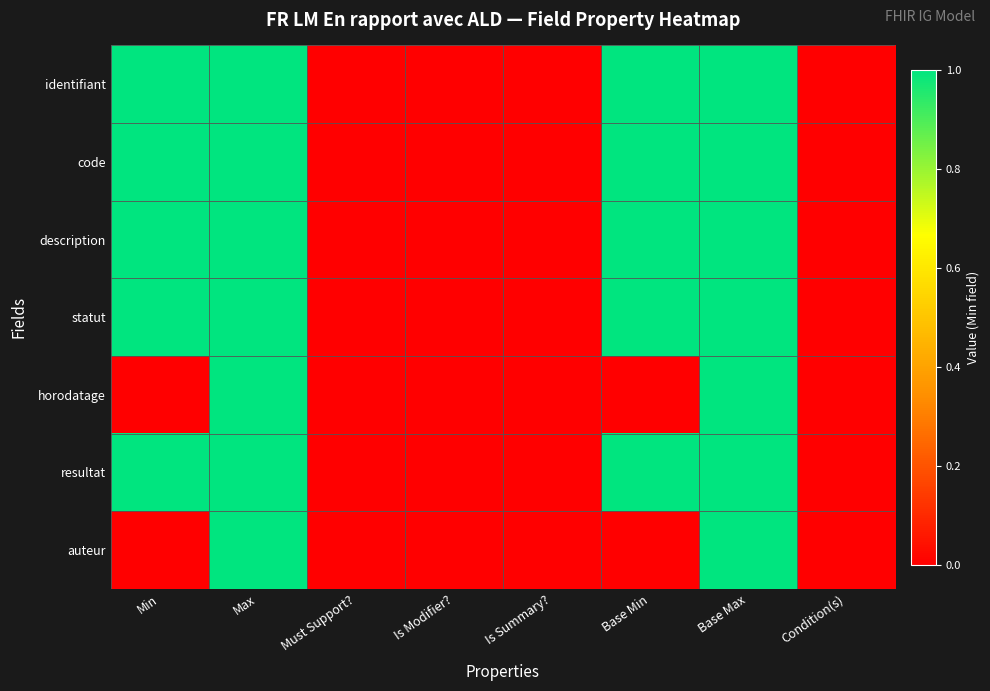

At which category does the chart reach its minimum across all series?

Must Support?